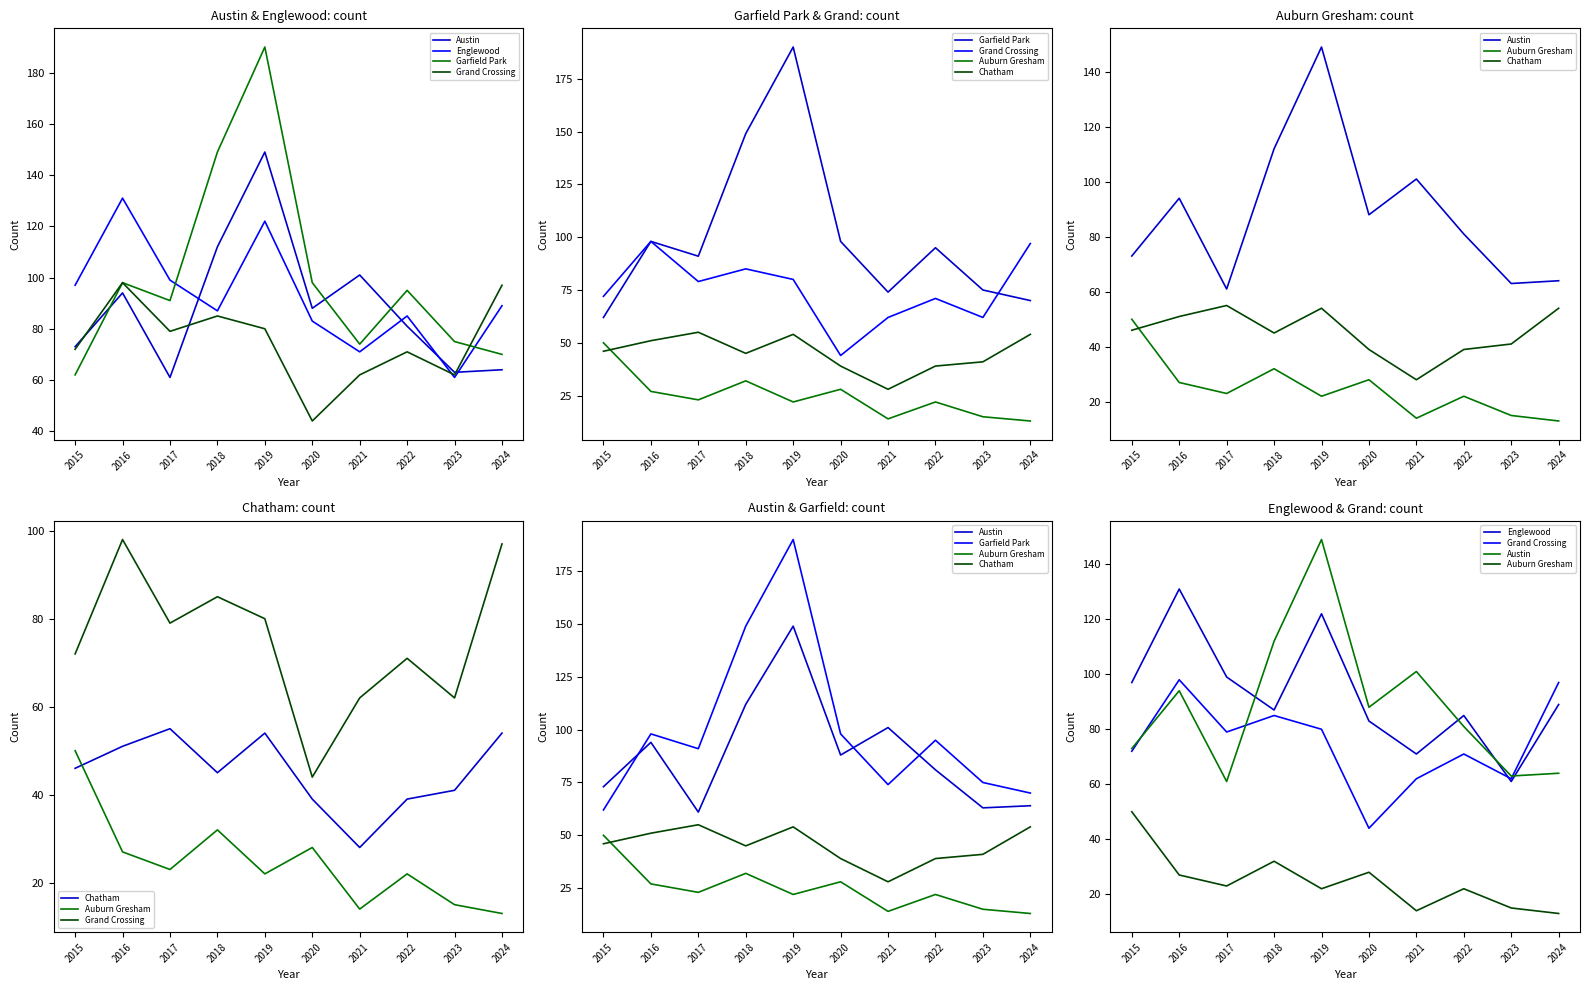

What is the value of the Chatham point at the 10th from the left?

54